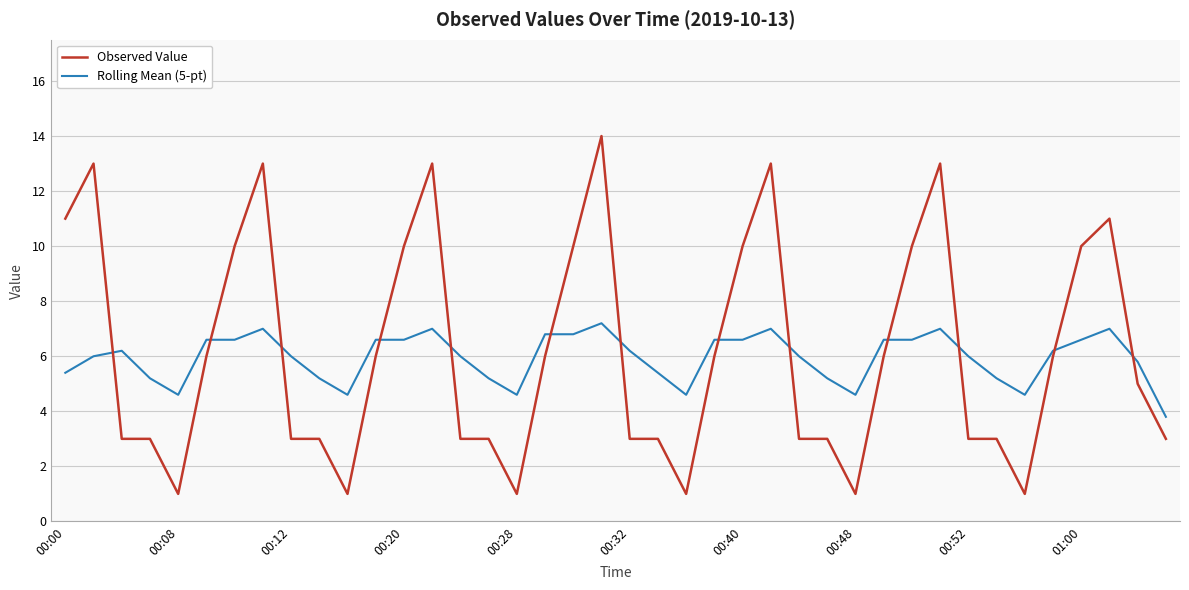

After their last crossing, which series has the higher values: Rolling Mean (5-pt) or Observed Value?

Rolling Mean (5-pt)